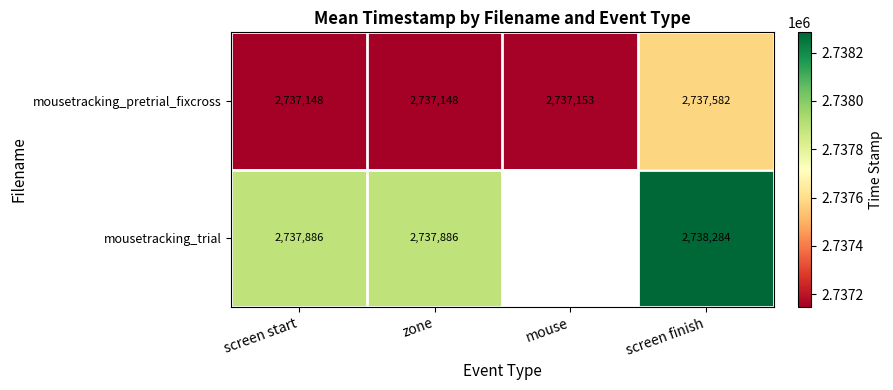

Rank the series at screen finish from lowest to highest value.

mousetracking_pretrial_fixcross, mousetracking_trial